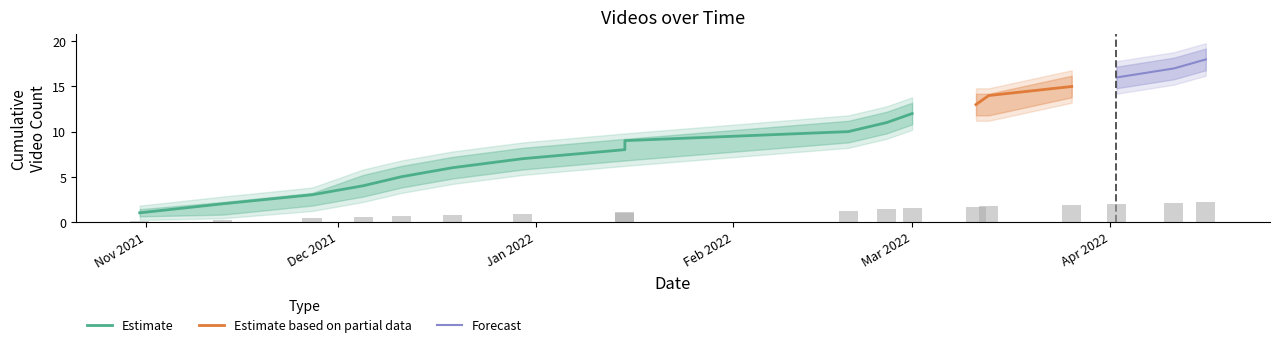

What is the greatest value displayed?

18